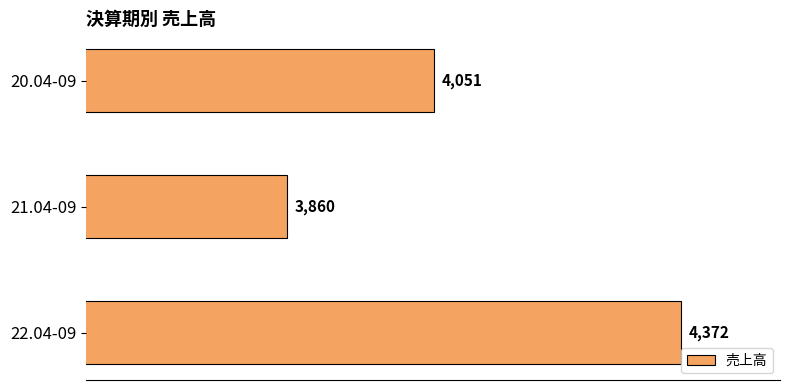

Does the chart contain stacked bars?

No